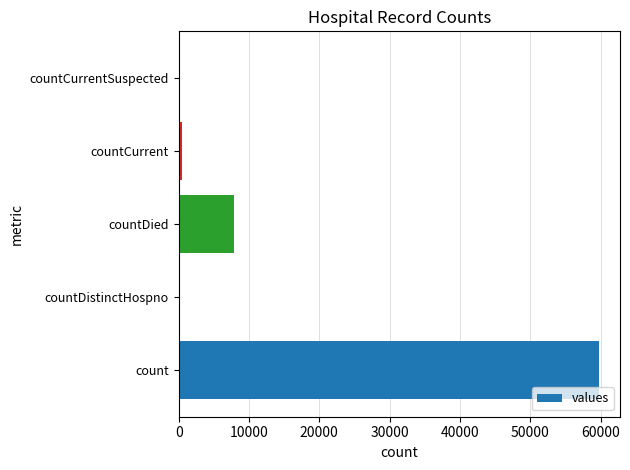

What is the average value?

13635